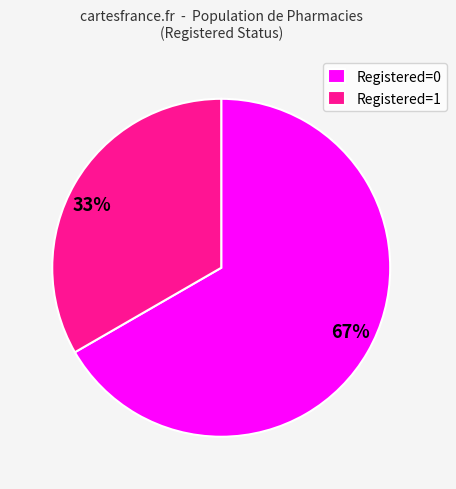

Do Registered=0 and Registered=1 together represent more than half of the pie?

Yes